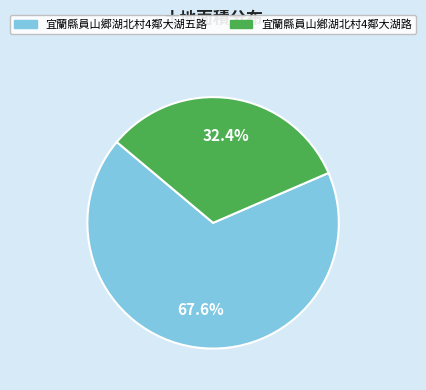

Which slice is the smallest?

宜蘭縣員山鄕湖北村4鄰大湖路